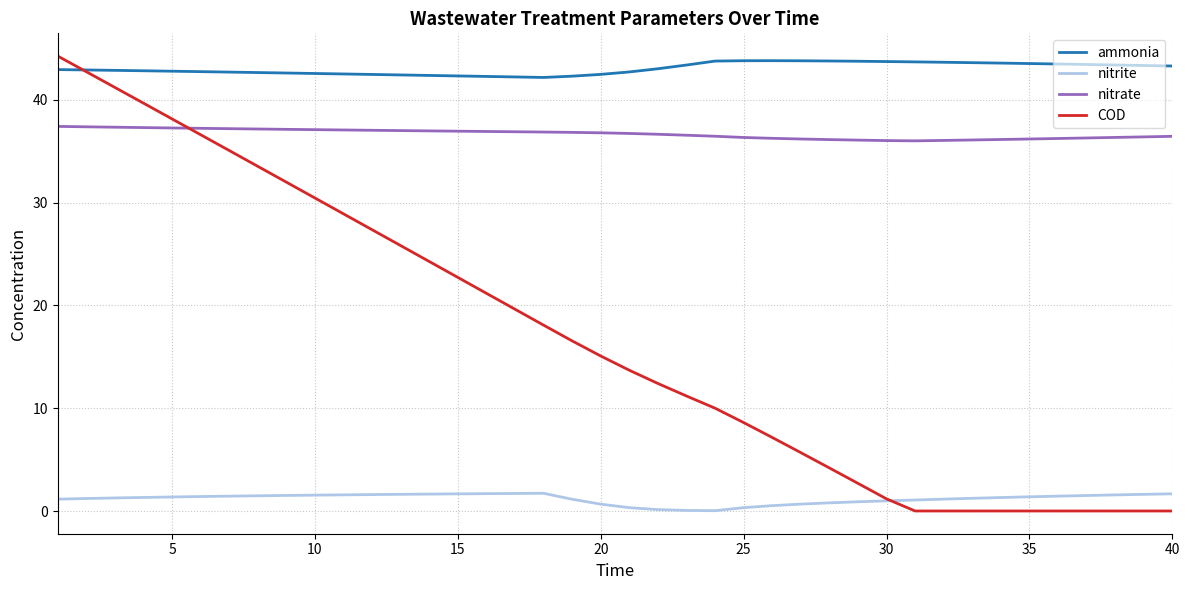

After their last crossing, which series has the higher values: COD or ammonia?

ammonia